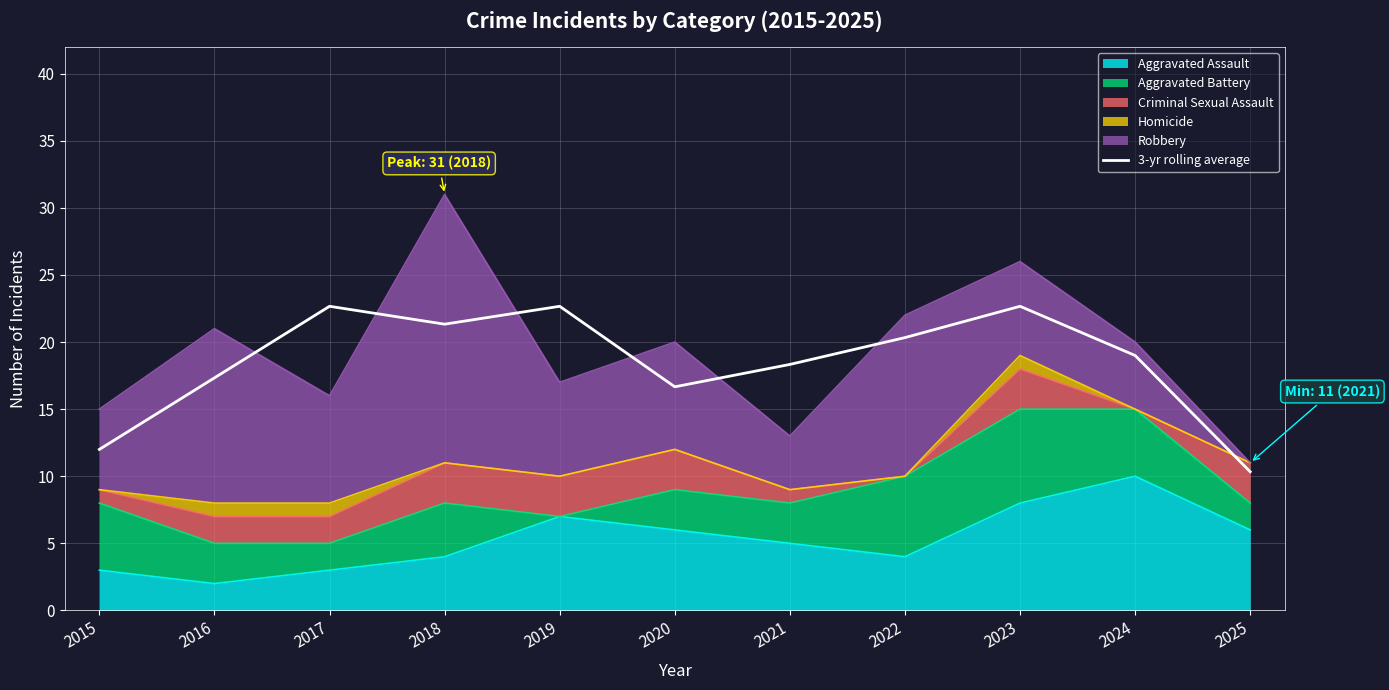

At which category does the data reach its first local valley?

2018